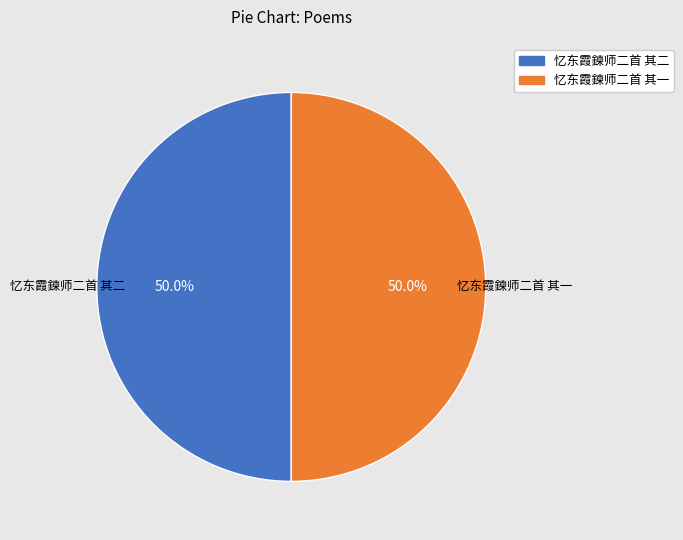

To the nearest percent, what percentage of the pie is 忆东霞鍊师二首 其一?

50%